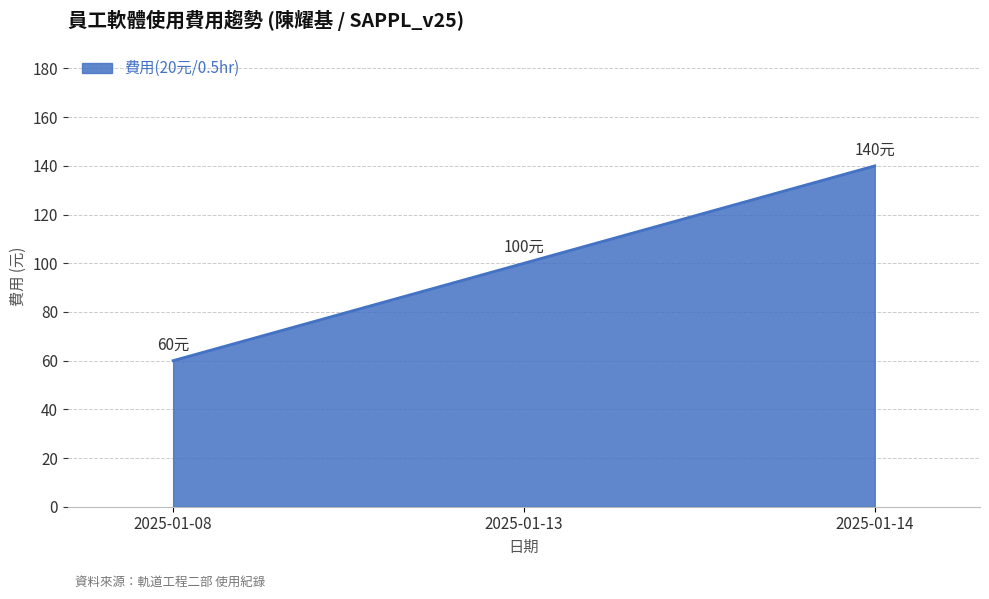

Rank the categories by value from highest to lowest.

2025-01-14, 2025-01-13, 2025-01-08